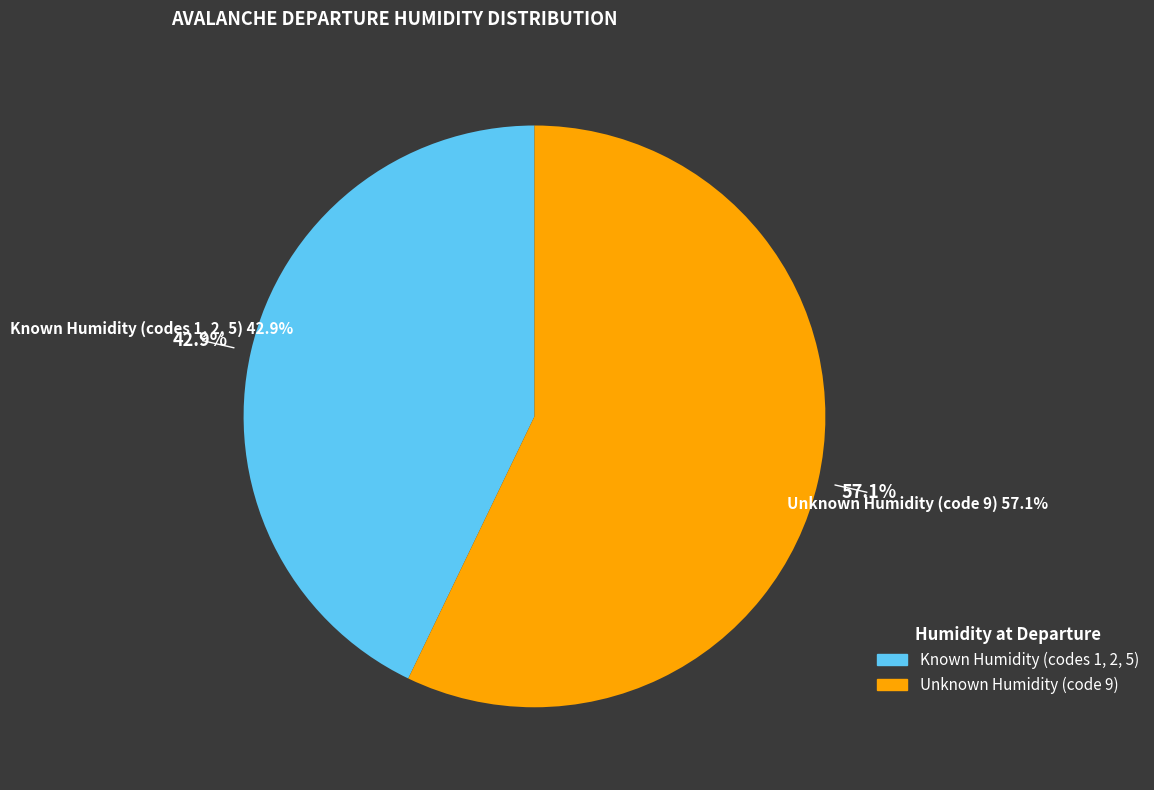

What is the total percentage of 2 and 1?

28.6%